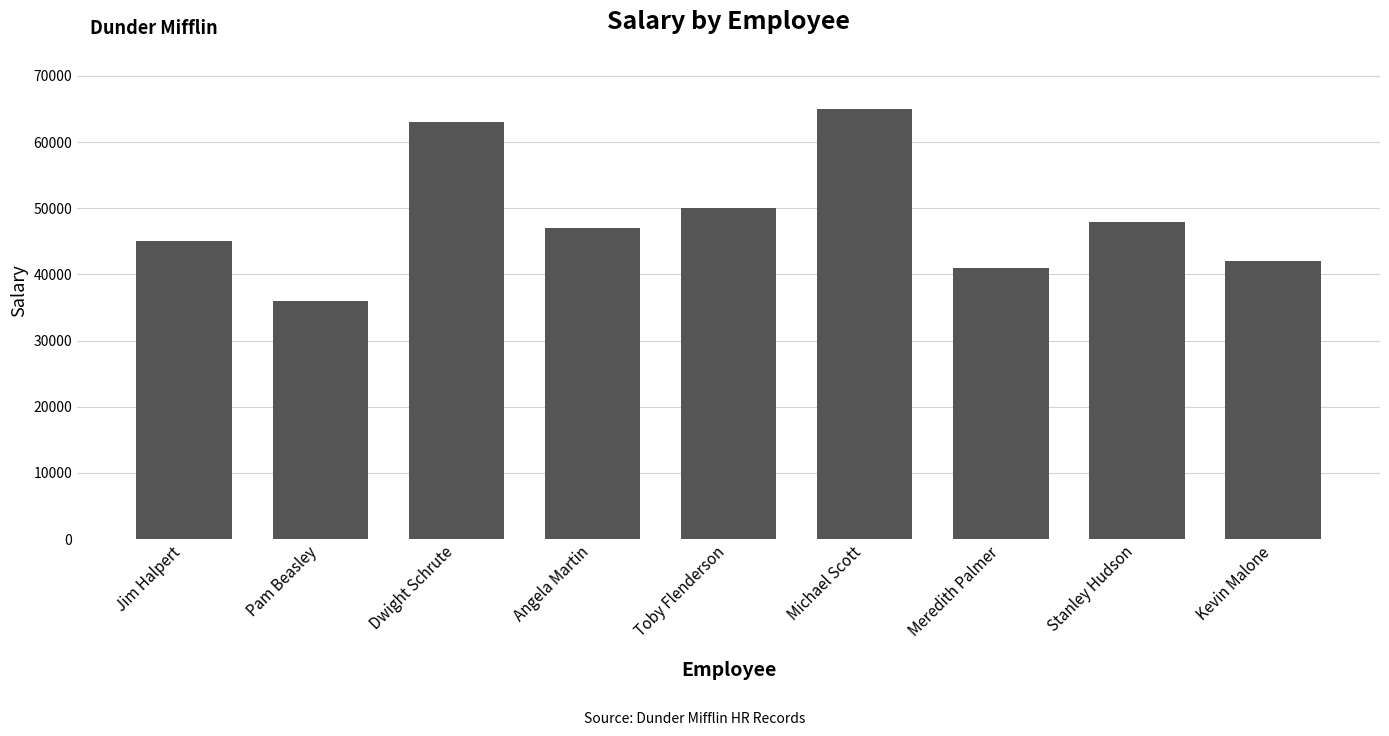

Reading left to right, transcribe all the data shown in this chart.

Jim Halpert=45000	Pam Beasley=36000	Dwight Schrute=63000	Angela Martin=47000	Toby Flenderson=50000	Michael Scott=65000	Meredith Palmer=41000	Stanley Hudson=48000	Kevin Malone=42000